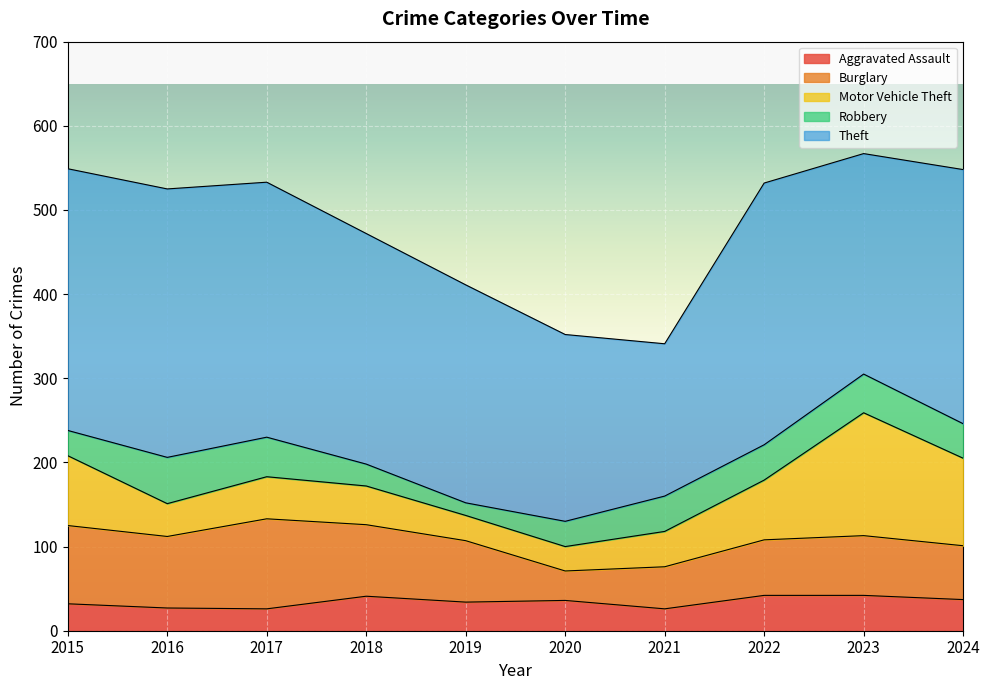

What is the average value of the Motor Vehicle Theft series?

64